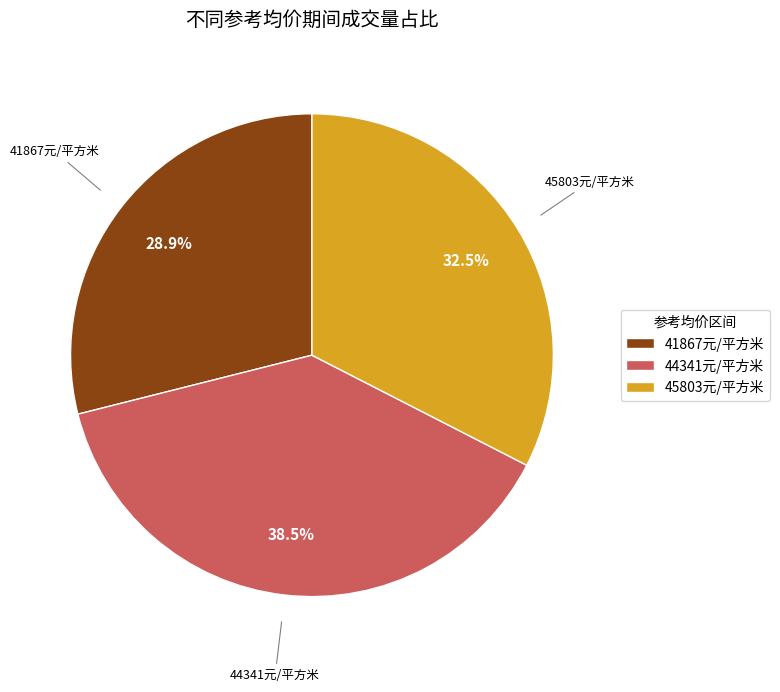

What is the total percentage of 41867元/平方米 and 44341元/平方米?

67.5%